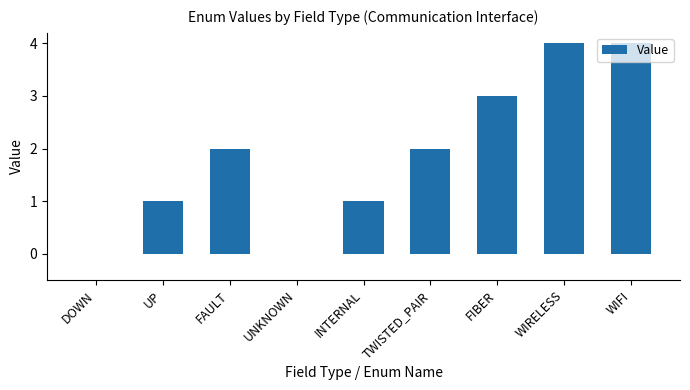

What is the sum of all values?

17